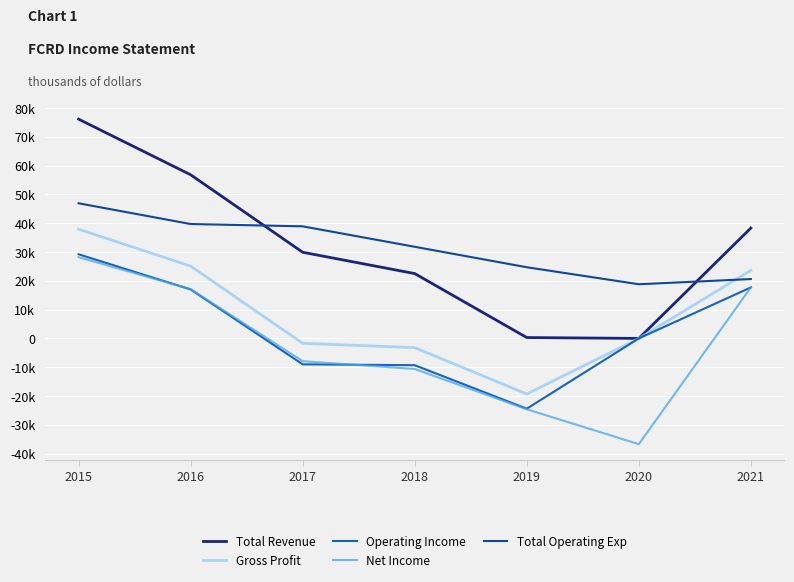

What are all the series names shown in the legend?

Total Revenue, Gross Profit, Operating Income, Net Income, Total Operating Exp